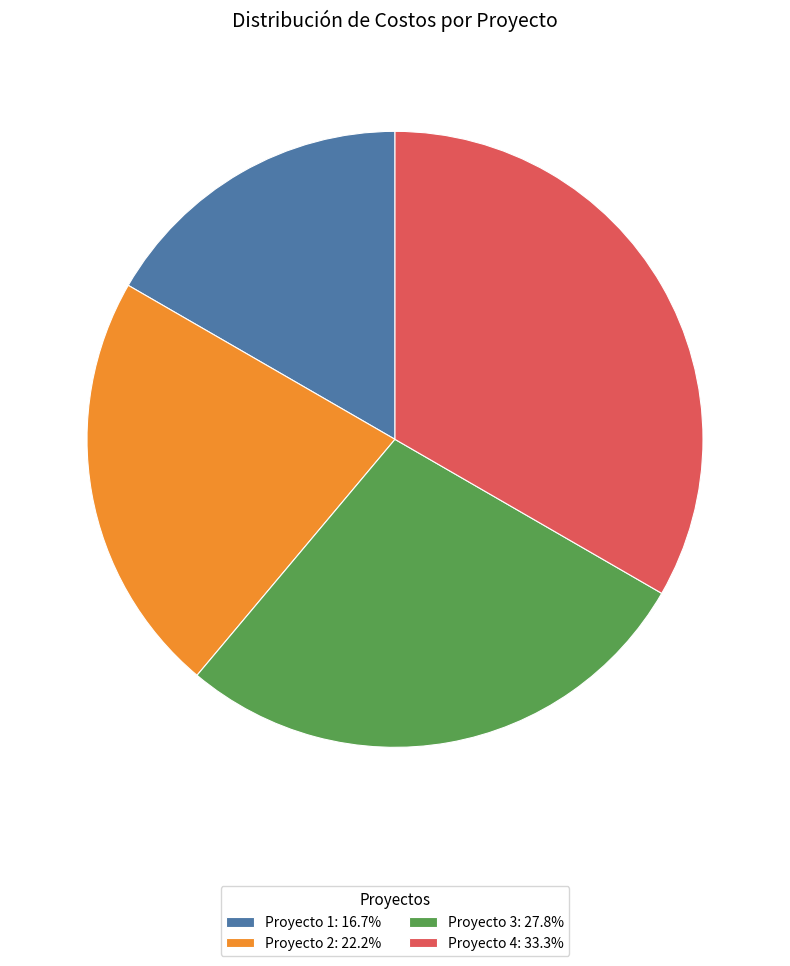

Is it true that Proyecto 4 is 33% of the pie?

True